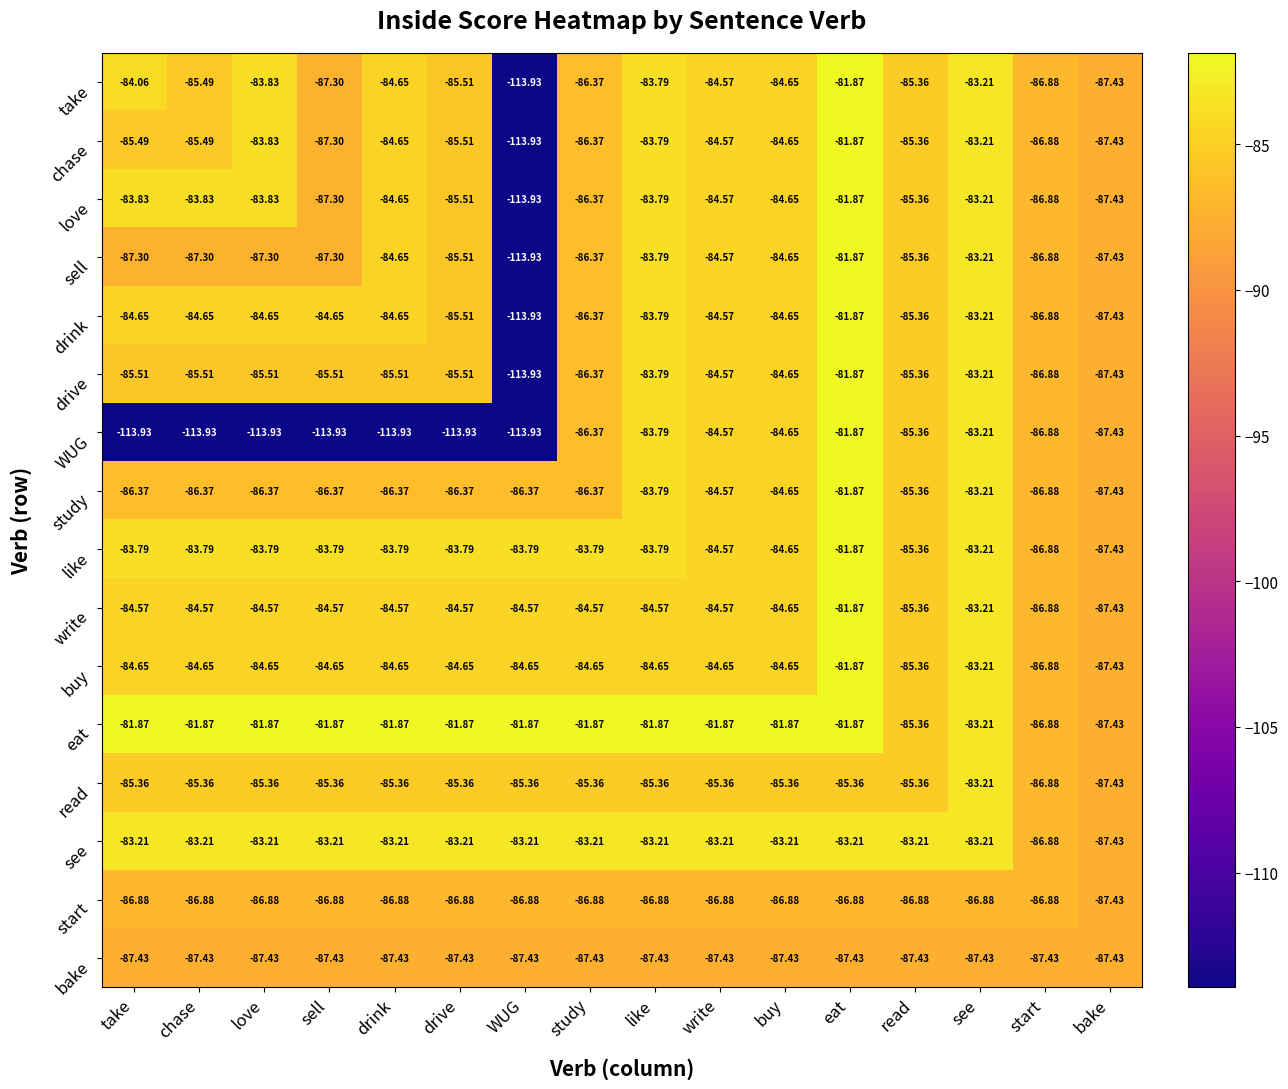

Which series has the largest total across all categories?

eat